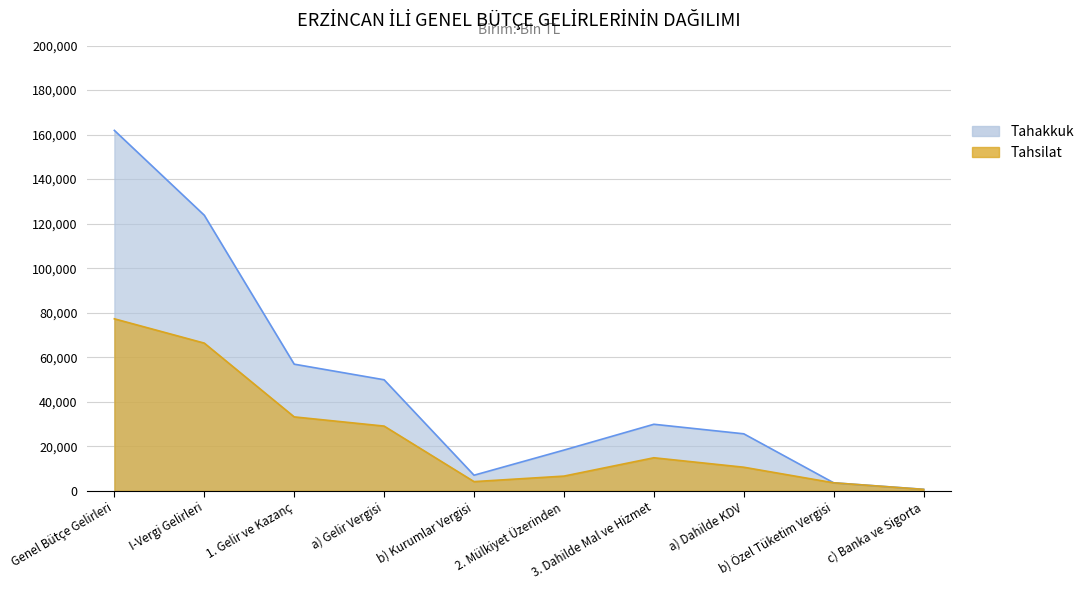

True or false: Tahsilat has a value of 988 at c) Banka ve Sigorta.

False